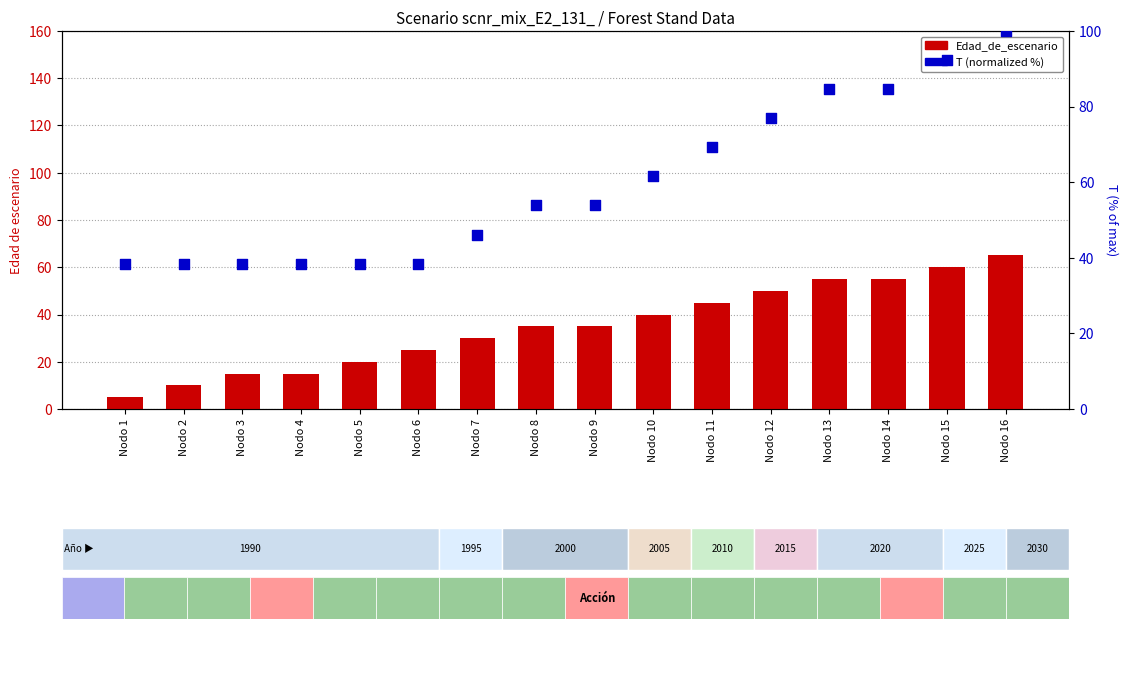

At which category is the sum across all series the highest?

Nodo 16